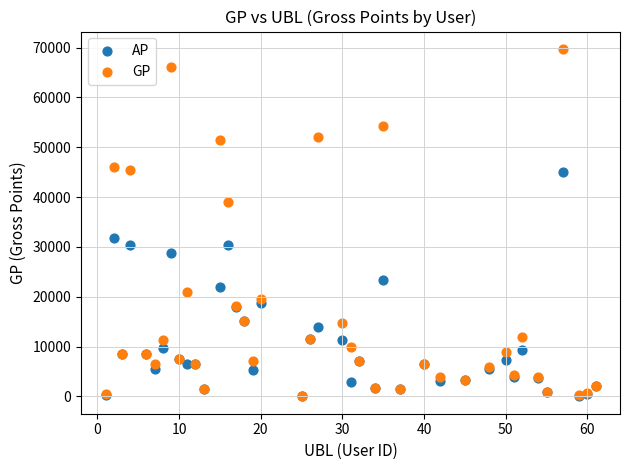

Across all series, what Y value is closest to 34860?

31736